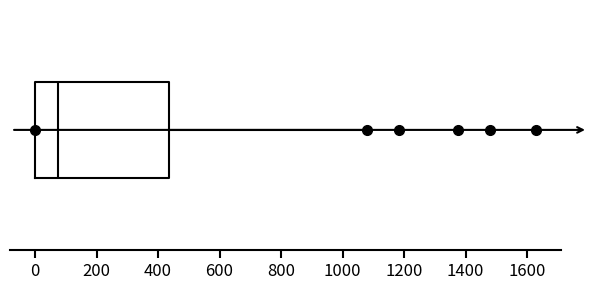

Read this box plot against the x-axis: the position of the median line, the range covered by the box, and the ends of both whiskers. The values are not printed on the chart, so give them approximately, as read against the axis.

median 80, box 0 to 440, whiskers 0 to 1080